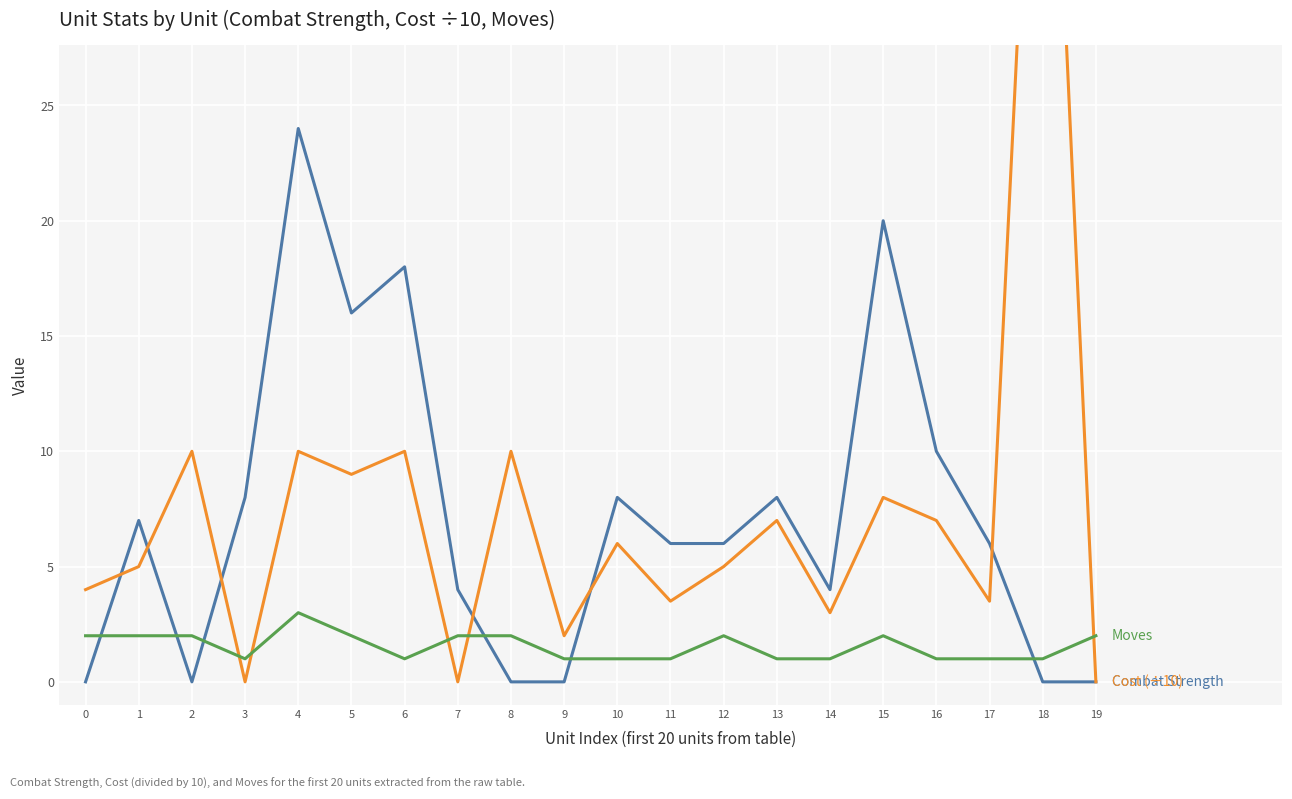

Which series ends up on top after the final intersection of Combat Strength and Cost (÷10)?

Cost (÷10)